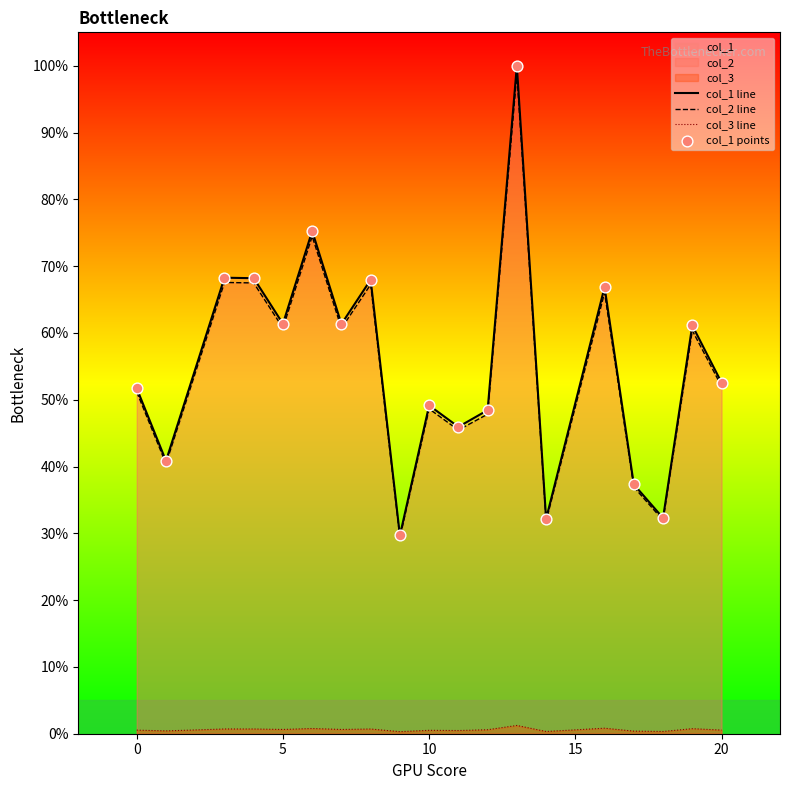

True or false: col_1 line and col_3 line intersect in this chart.

False